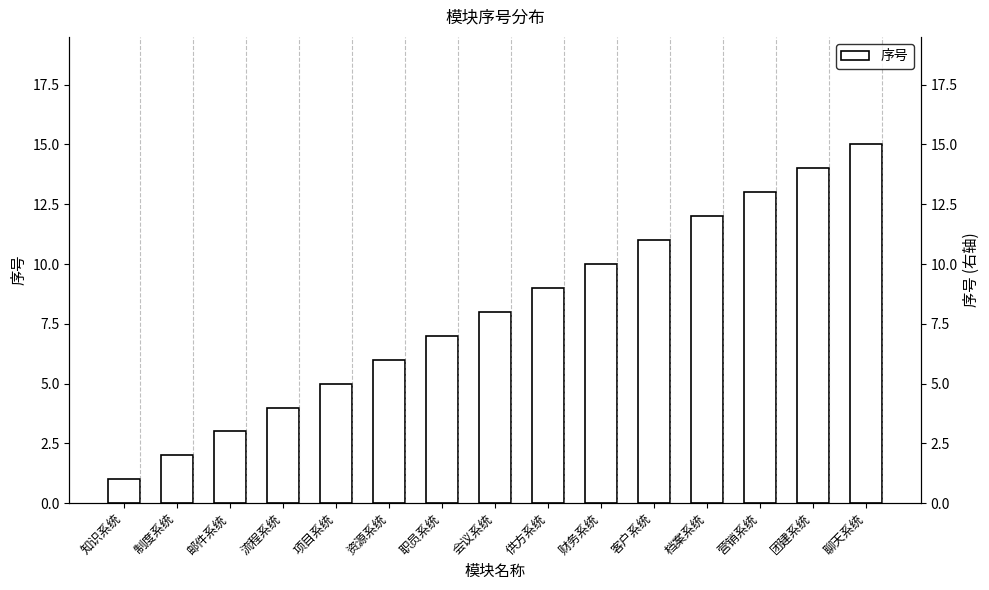

What is the smallest value displayed?

1